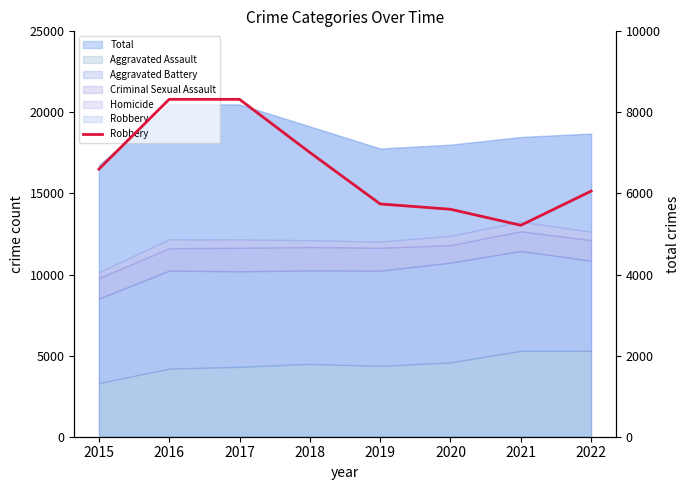

Rank the categories by value from highest to lowest.

2016, 2017, 2018, 2015, 2022, 2019, 2020, 2021